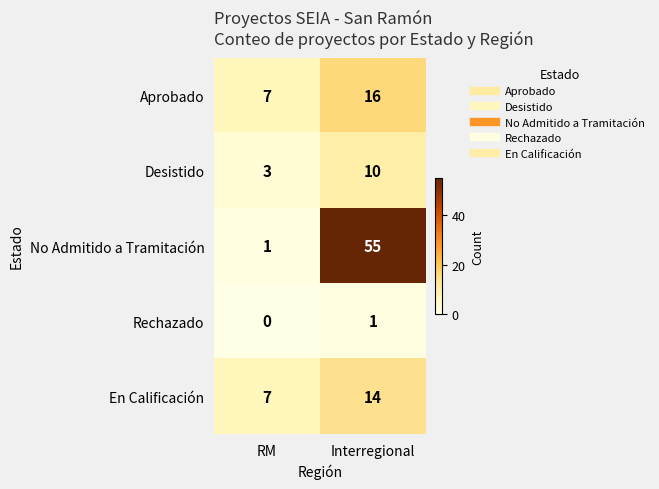

Reading left to right, list all the values displayed in this chart.

Aprobado: 7	16
Desistido: 3	10
No Admitido a Tramitación: 1	55
Rechazado: 0	1
En Calificación: 7	14